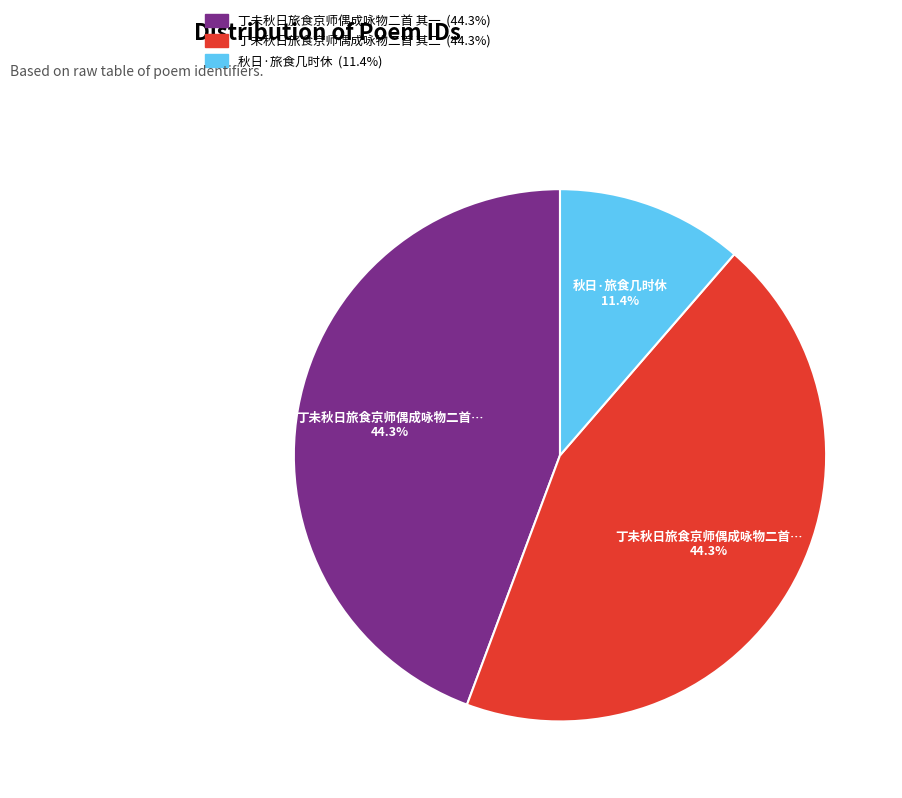

True or false: 丁未秋日旅食京师偶成咏物二首 其一 accounts for 32% of the total.

False